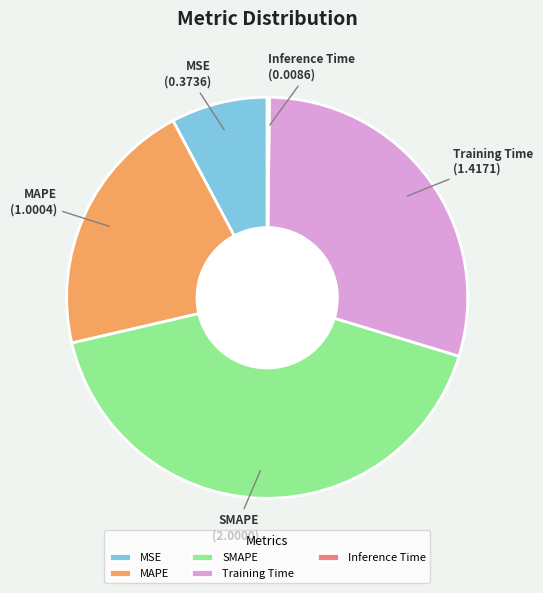

Is MSE the majority of the pie?

No